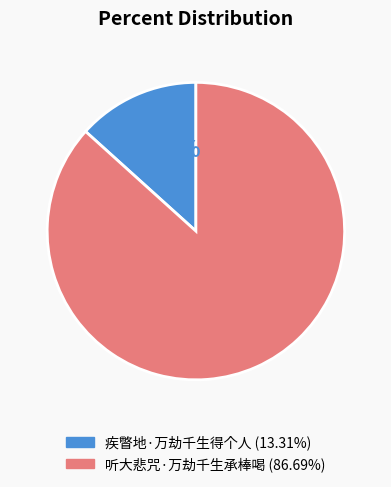

What is the ratio of the value at 疾瞥地·万劫千生得个人 to the value at 听大悲咒·万劫千生承棒喝?

0.2